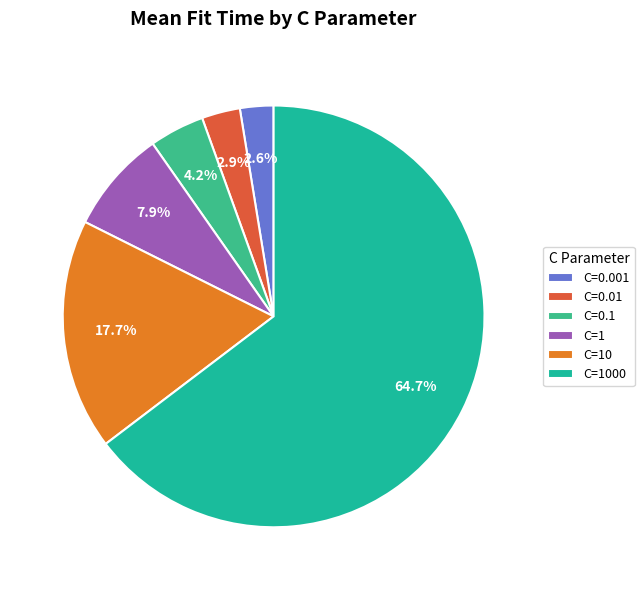

Count the number of slices in the pie.

6